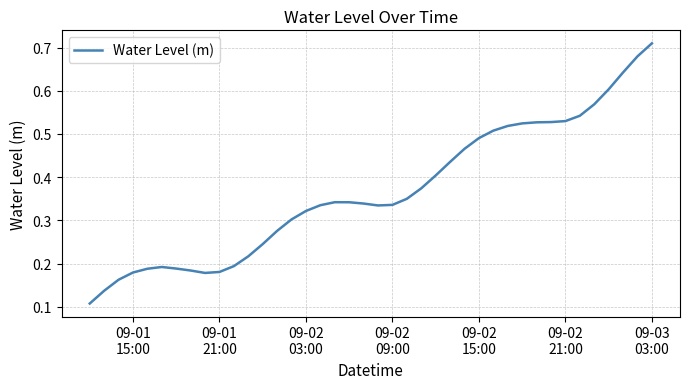

Reading right to left, list all the values displayed in this chart.

0.7	0.7	0.6	0.6	0.6	0.5	0.5	0.5	0.5	0.5	0.5	0.5	0.5	0.5	0.4	0.4	0.4	0.3	0.3	0.3	0.3	0.3	0.3	0.3	0.3	0.3	0.3	0.2	0.2	0.2	0.2	0.2	0.2	0.2	0.2	0.2	0.2	0.2	0.1	0.1